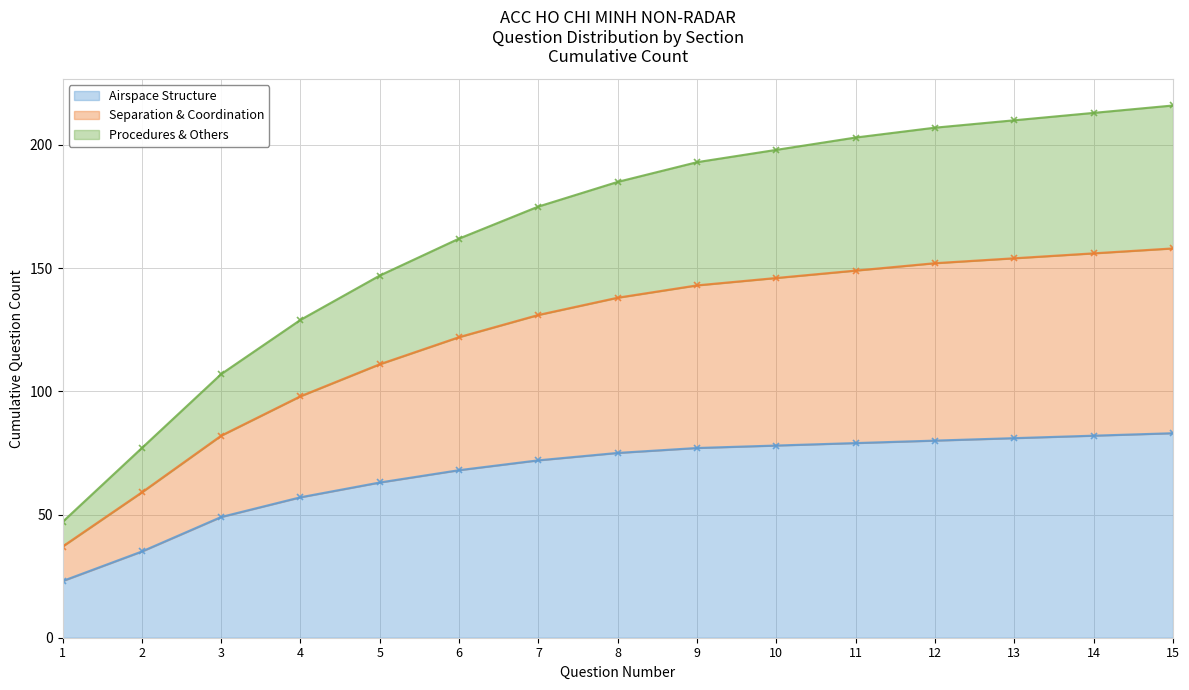

Is the value of Procedures & Others at 7 greater than the value of Separation & Coordination at 13?

No